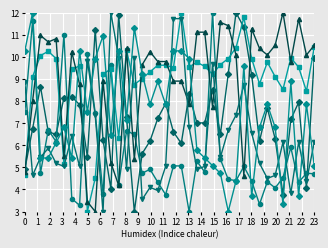

What is the maximum value shown in the chart?

12.0